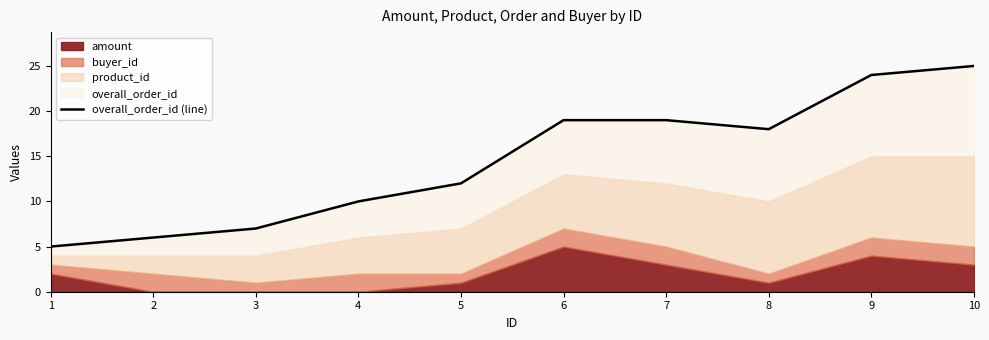

Between 8 and 7, which is larger?

7